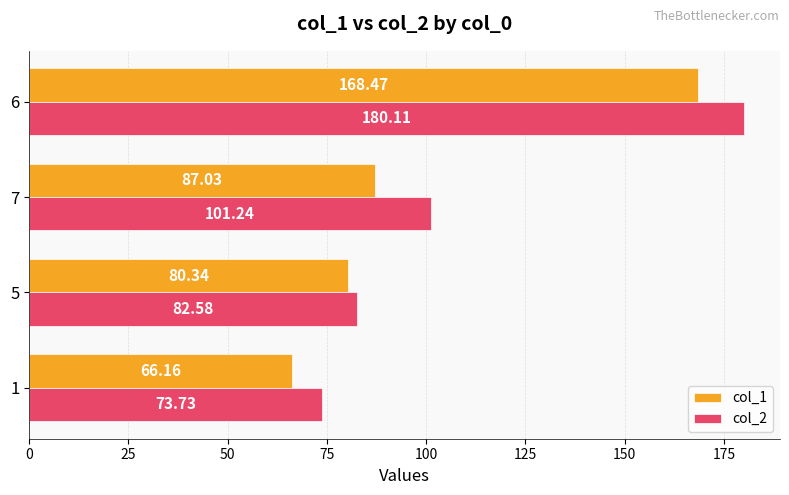

What is the maximum value for col_1?

168.5